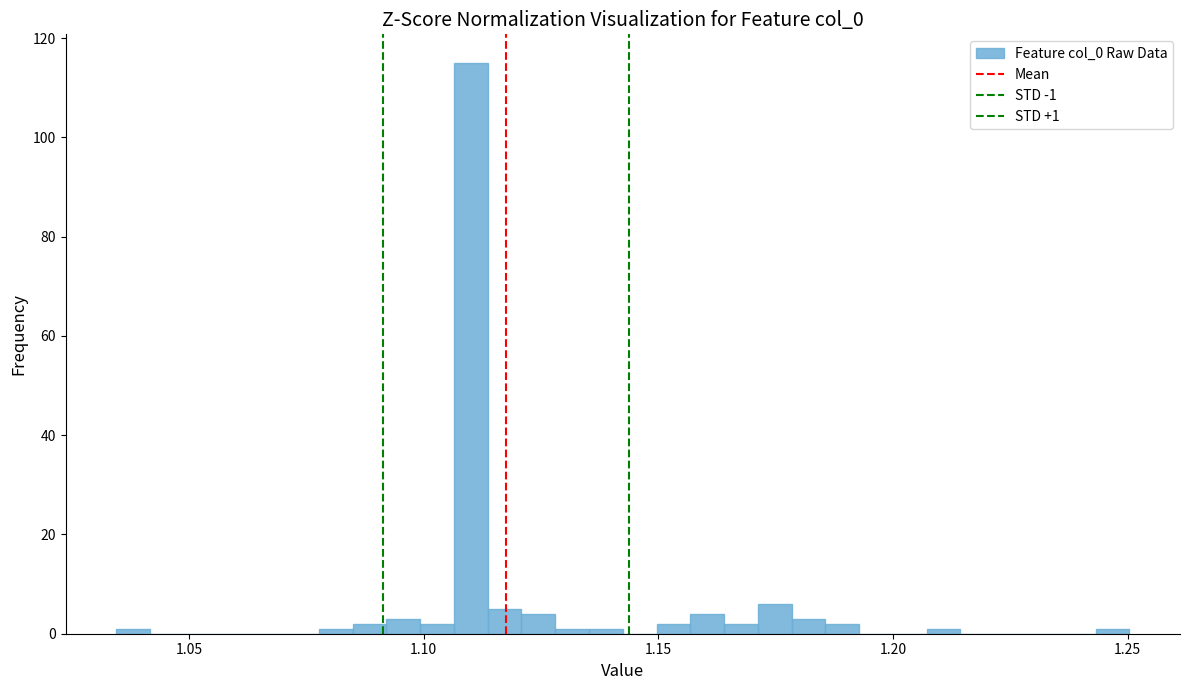

Around what value on the x-axis is the tallest bar? Give the approximate position of its centre, as read against the axis.

1.110